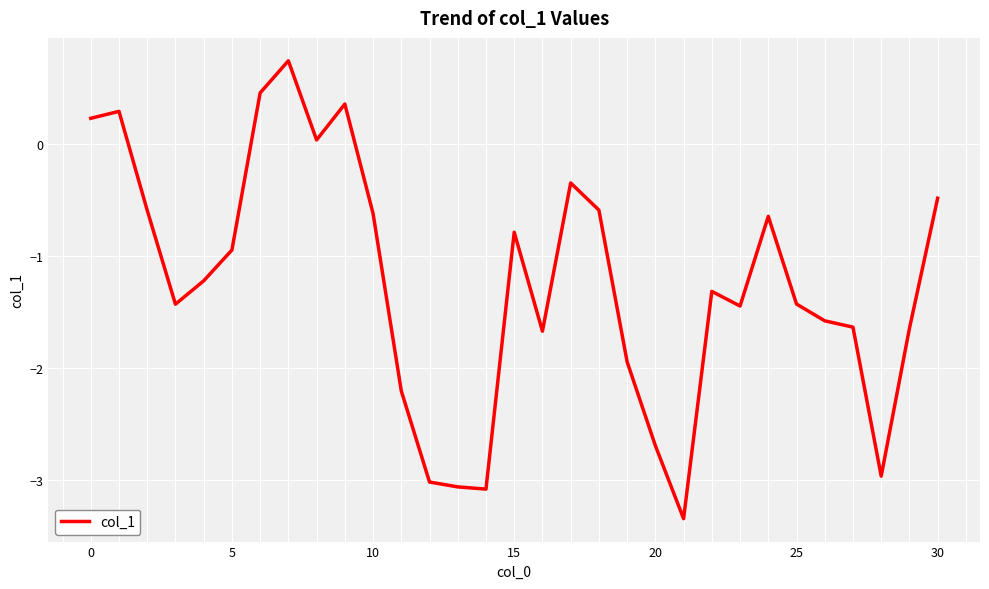

What is the difference between the maximum and minimum values?

4.1